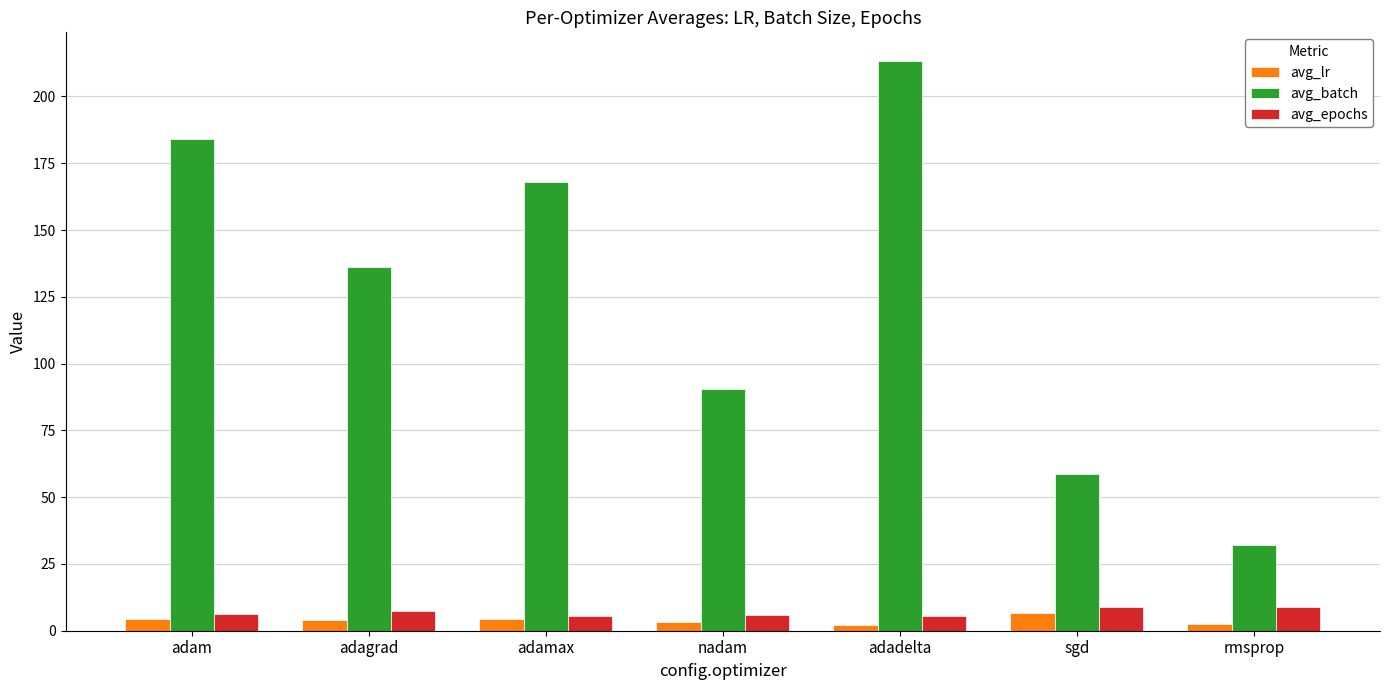

What is the label of the 5th bar from the right?

adamax